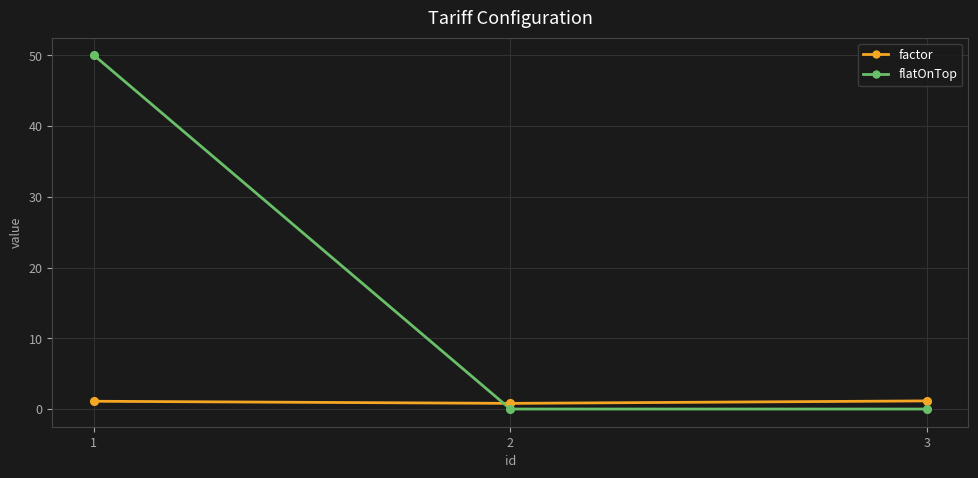

At which category is the sum across all series the highest?

1